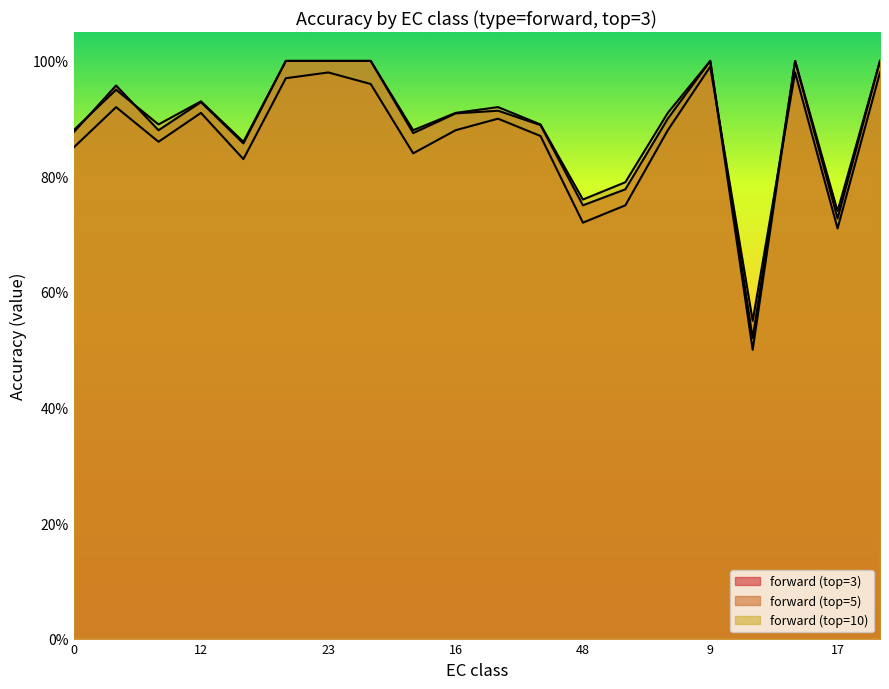

Which series has the largest total across all categories?

forward (top=10)